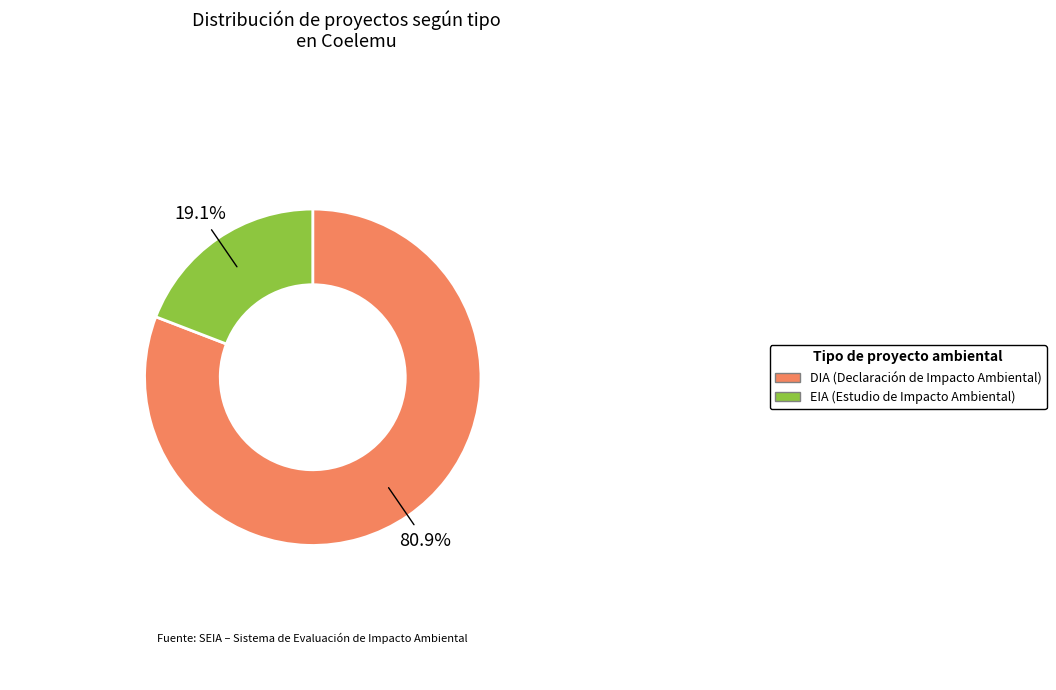

Is it true that EIA is 19% of the pie?

True